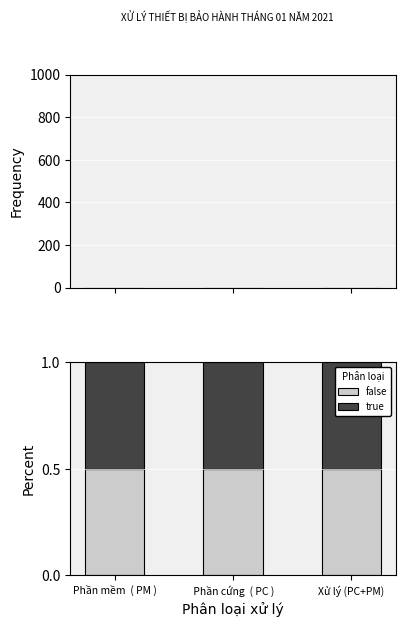

Where is Phân loại xử lý nearest to the value 0?

Phần mềm  ( PM )